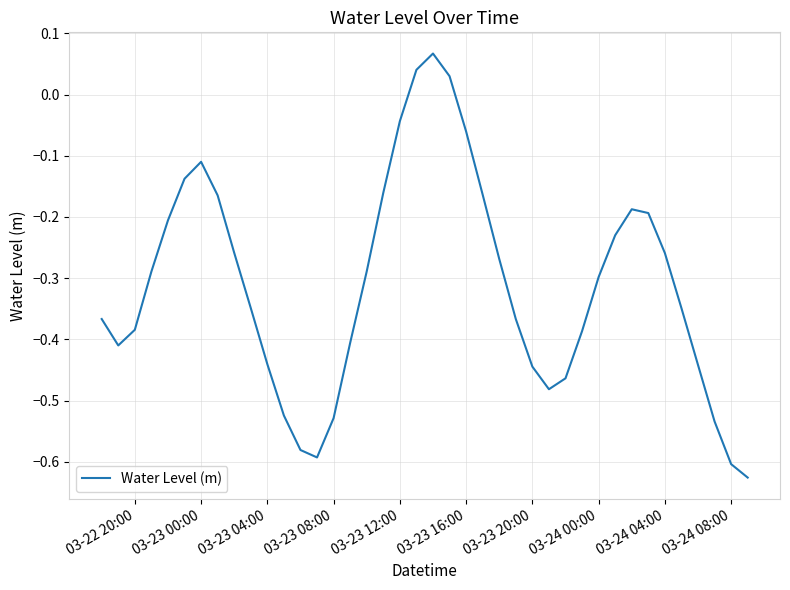

What is the difference between the maximum and minimum values?

0.7